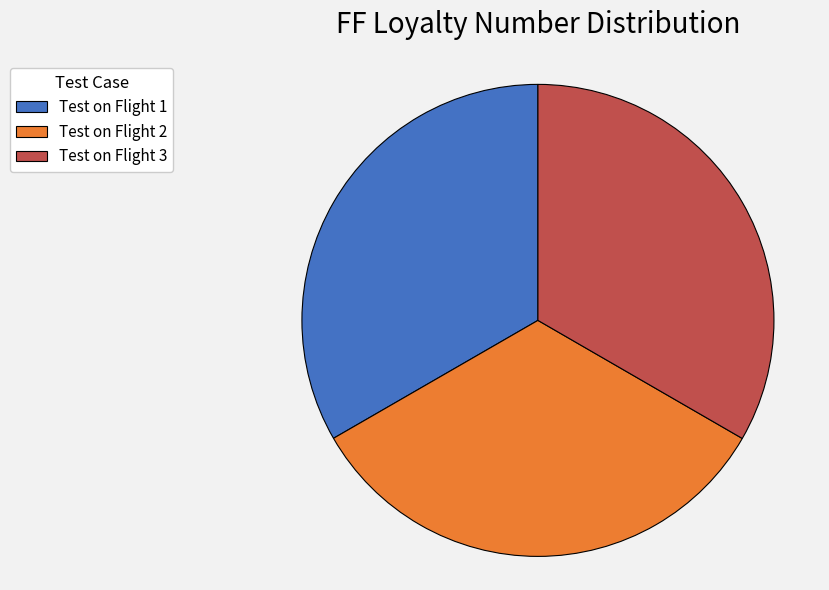

Does Test on Flight 3 account for over 50% of the chart?

No